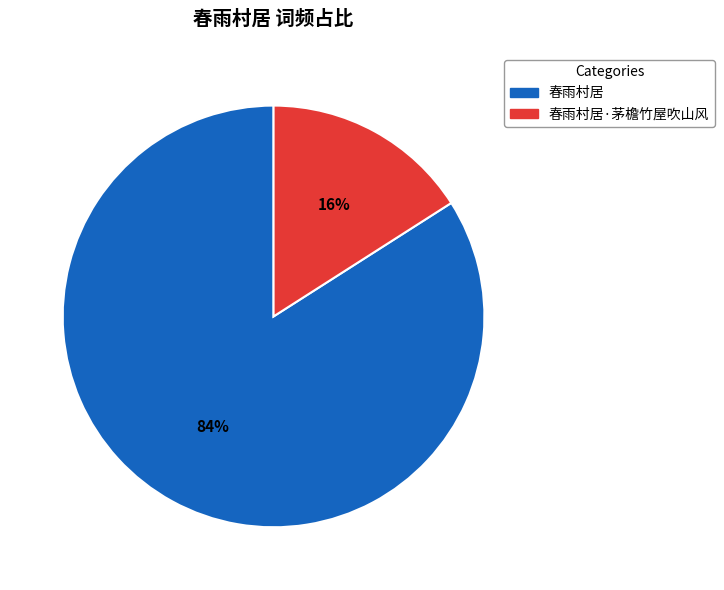

Does any single category account for the majority?

Yes